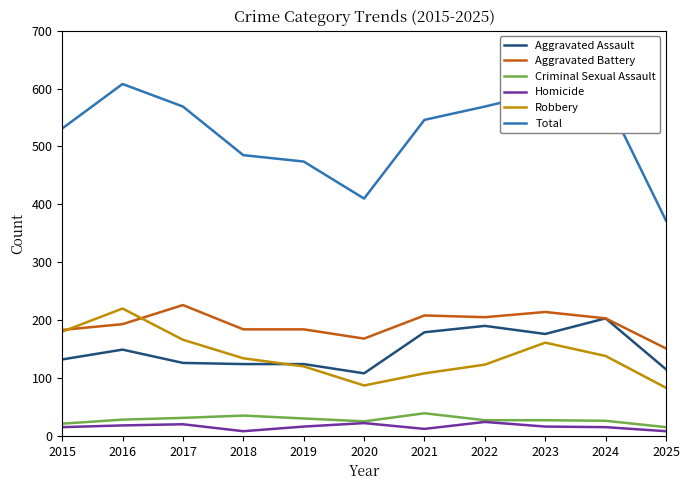

True or false: Homicide and Aggravated Battery intersect in this chart.

False